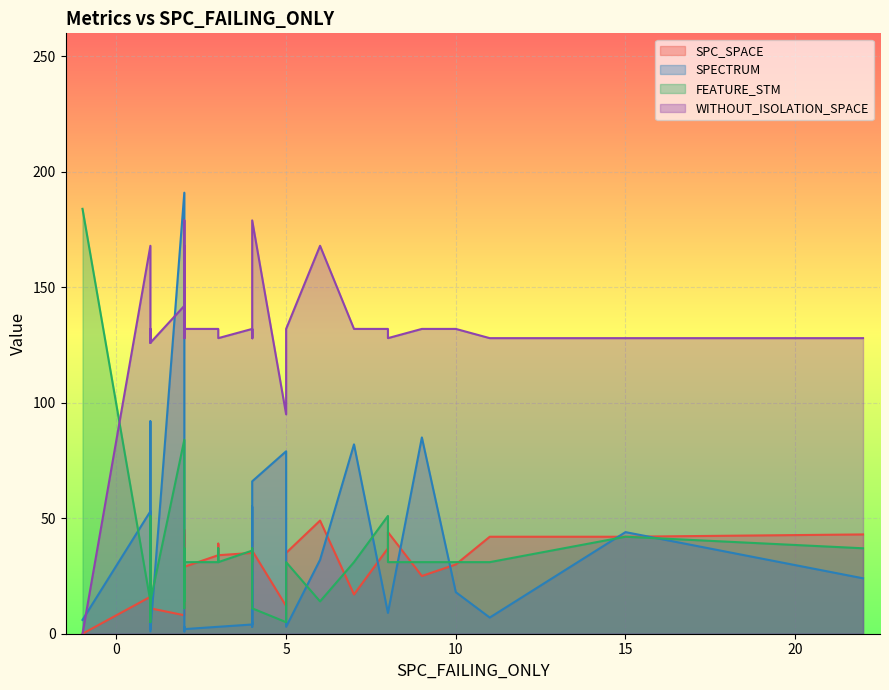

At how many categories does at least one series exceed 187?

1